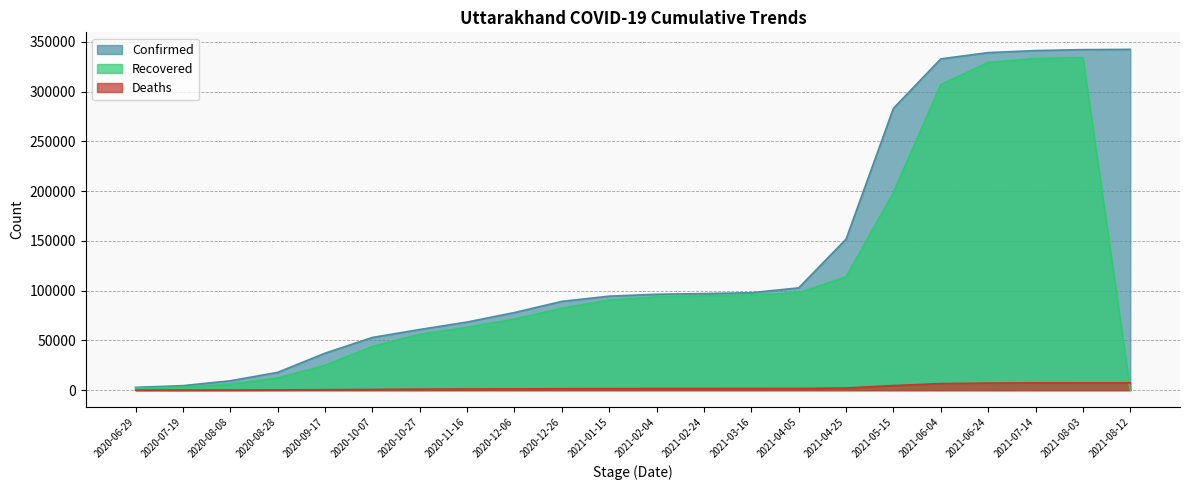

True or false: Confirmed and Deaths intersect in this chart.

False